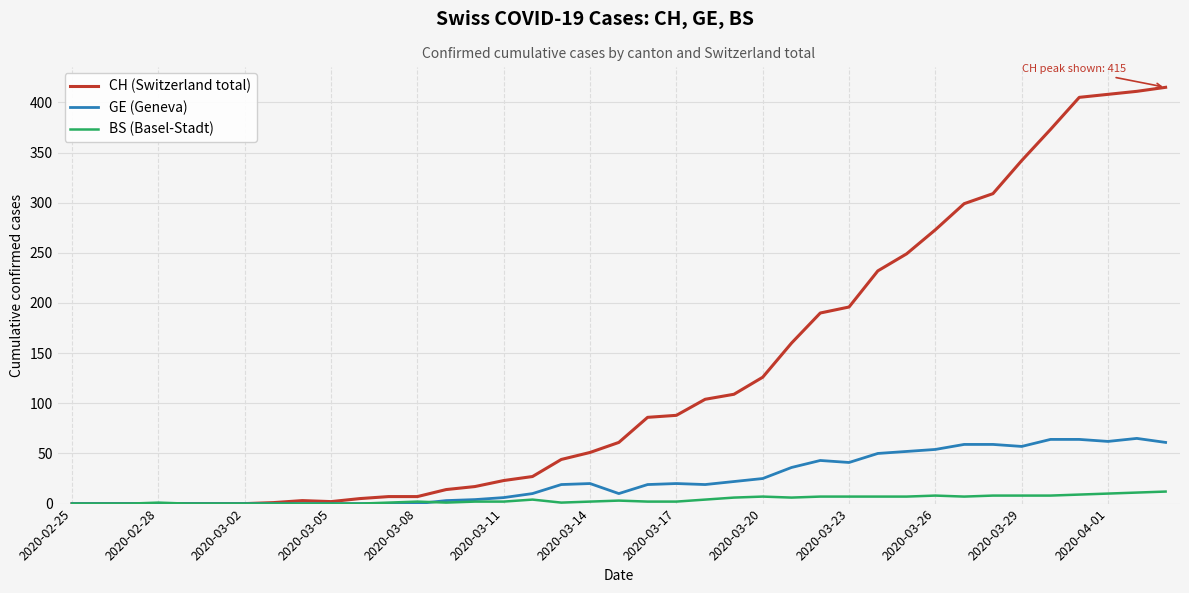

What is the maximum value shown in the chart?

415